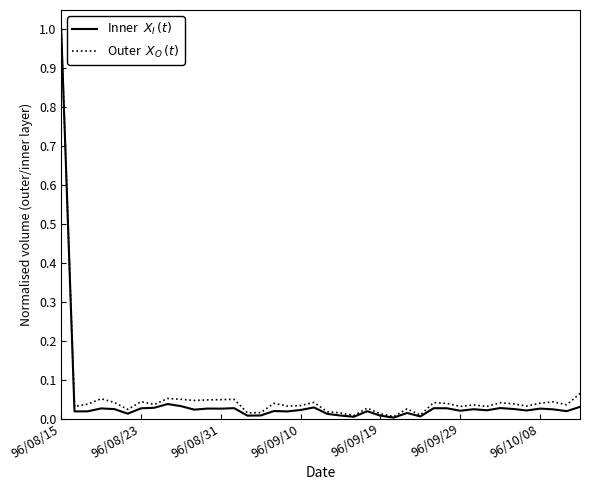

Does the chart have visible grid lines?

No